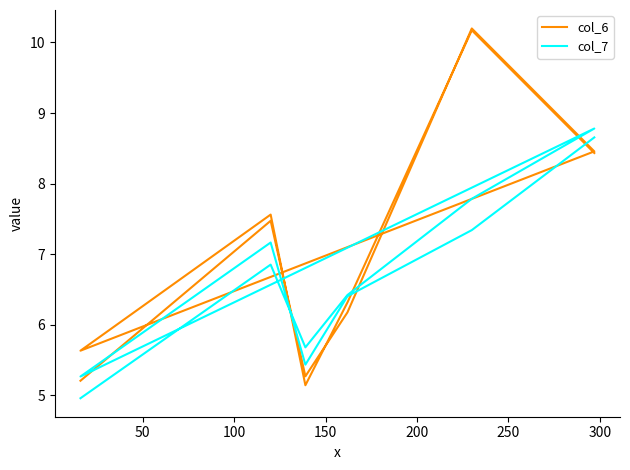

After their last crossing, which series has the higher values: col_7 or col_6?

col_7